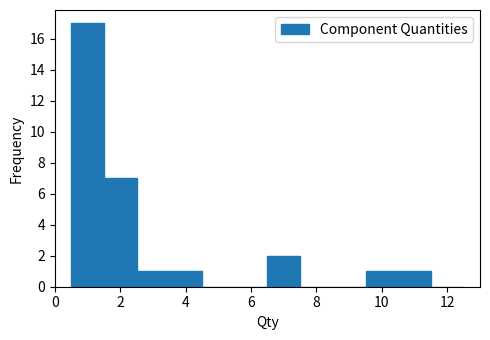

Reading left to right, list every bar in this chart as the range it spans on the x-axis followed by its height. Neither the bar edges nor the heights are printed on the chart, so give them approximately, as read against the axes.

0.5 to 1.5: 17
1.5 to 2.5: 7
2.5 to 3.5: 1
3.5 to 4.5: 1
4.5 to 5.5: 0
5.5 to 6.5: 0
6.5 to 7.5: 2
7.5 to 8.5: 0
8.5 to 9.5: 0
9.5 to 10.5: 1
10.5 to 11.5: 1
11.5 to 12.5: 0